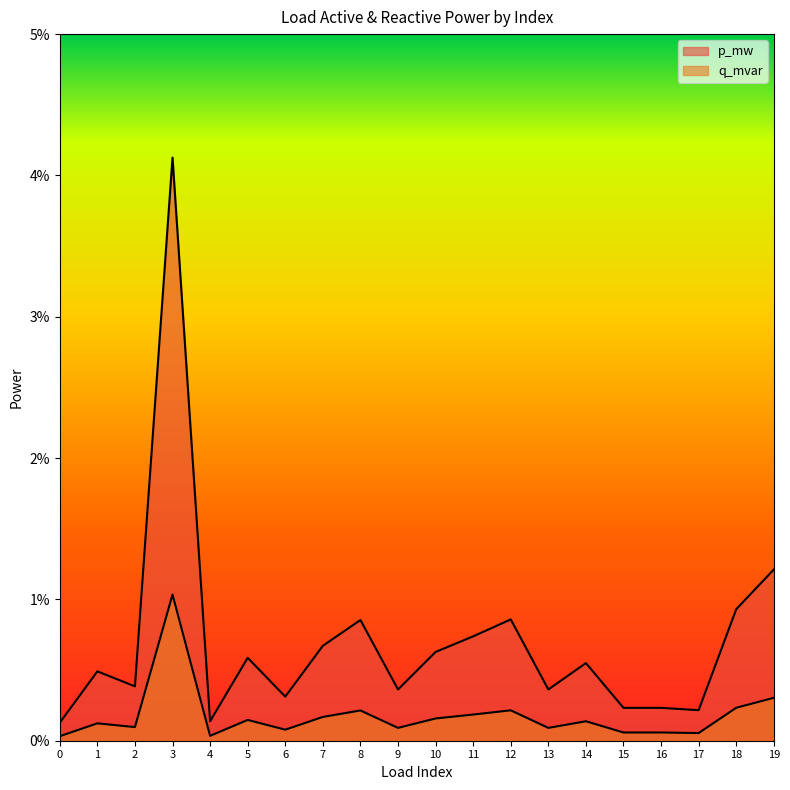

True or false: q_mvar and p_mw cross at least once.

False